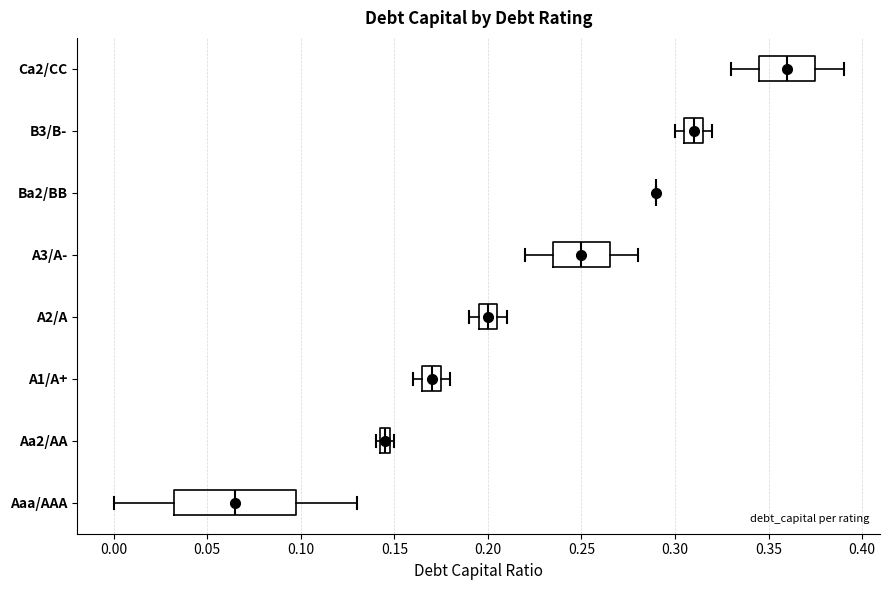

Which box is the widest, from its left edge to its right edge?

Aaa/AAA